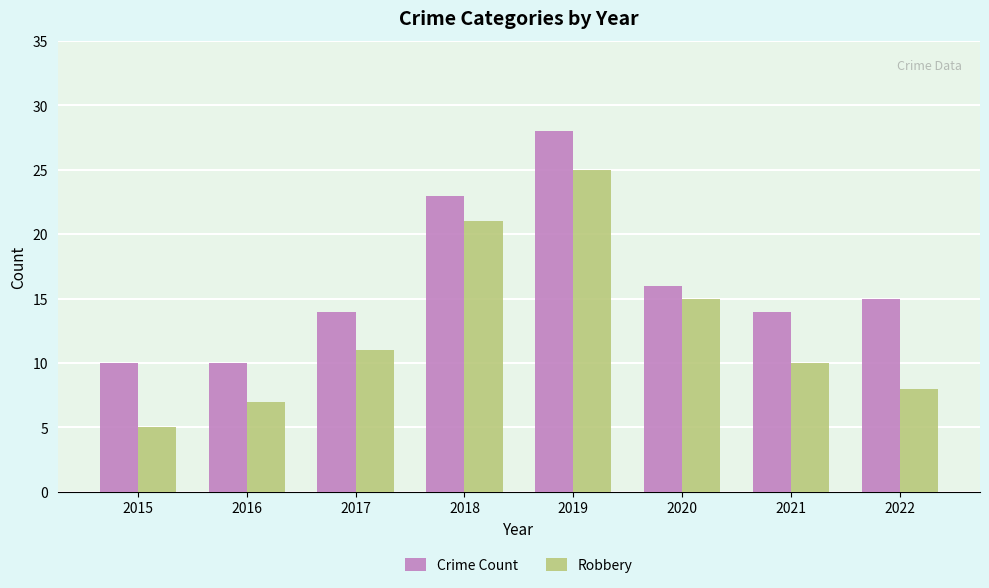

List the series in order of their peak value, lowest first.

Robbery, Crime Count